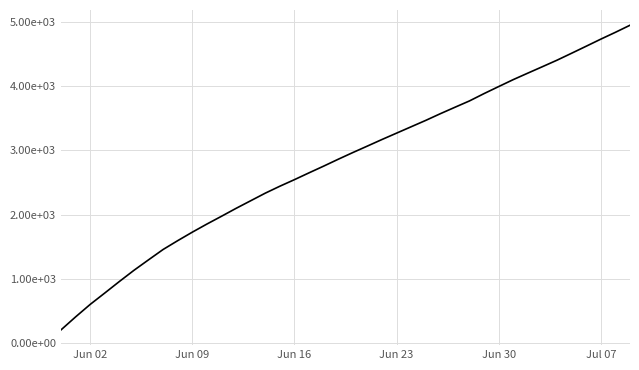

What is the value of the 12th point from the left?

1973